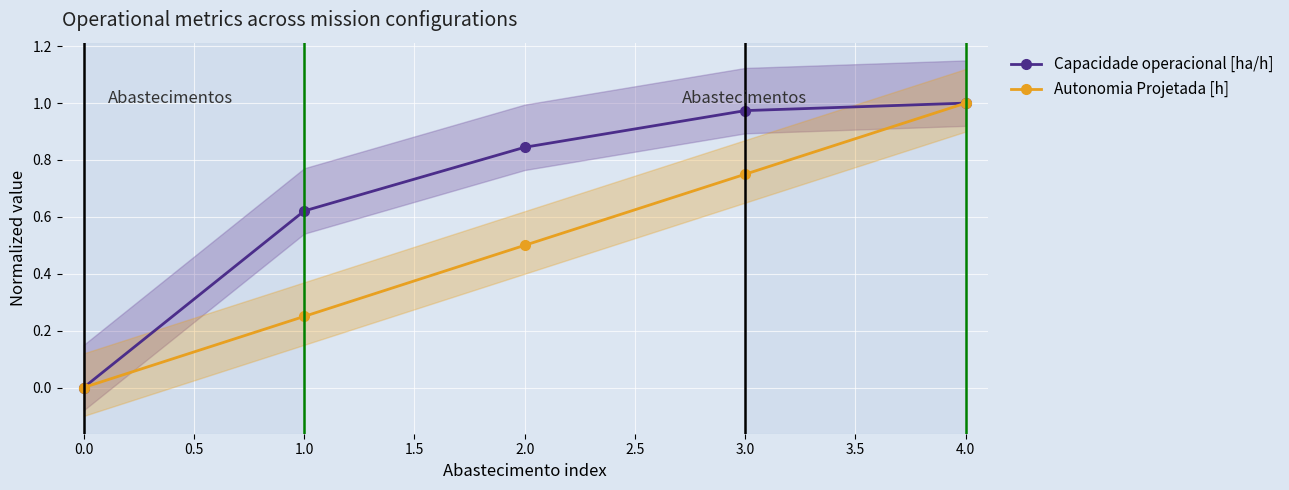

How many lines are shown in the chart?

2